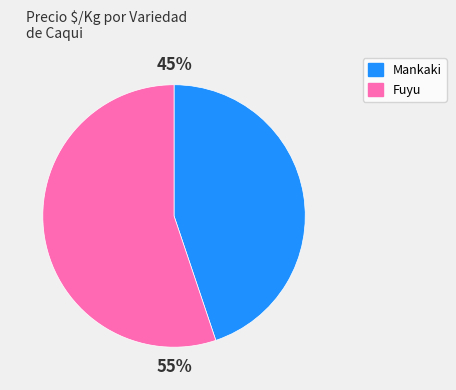

What is the largest slice in the pie chart?

Fuyu